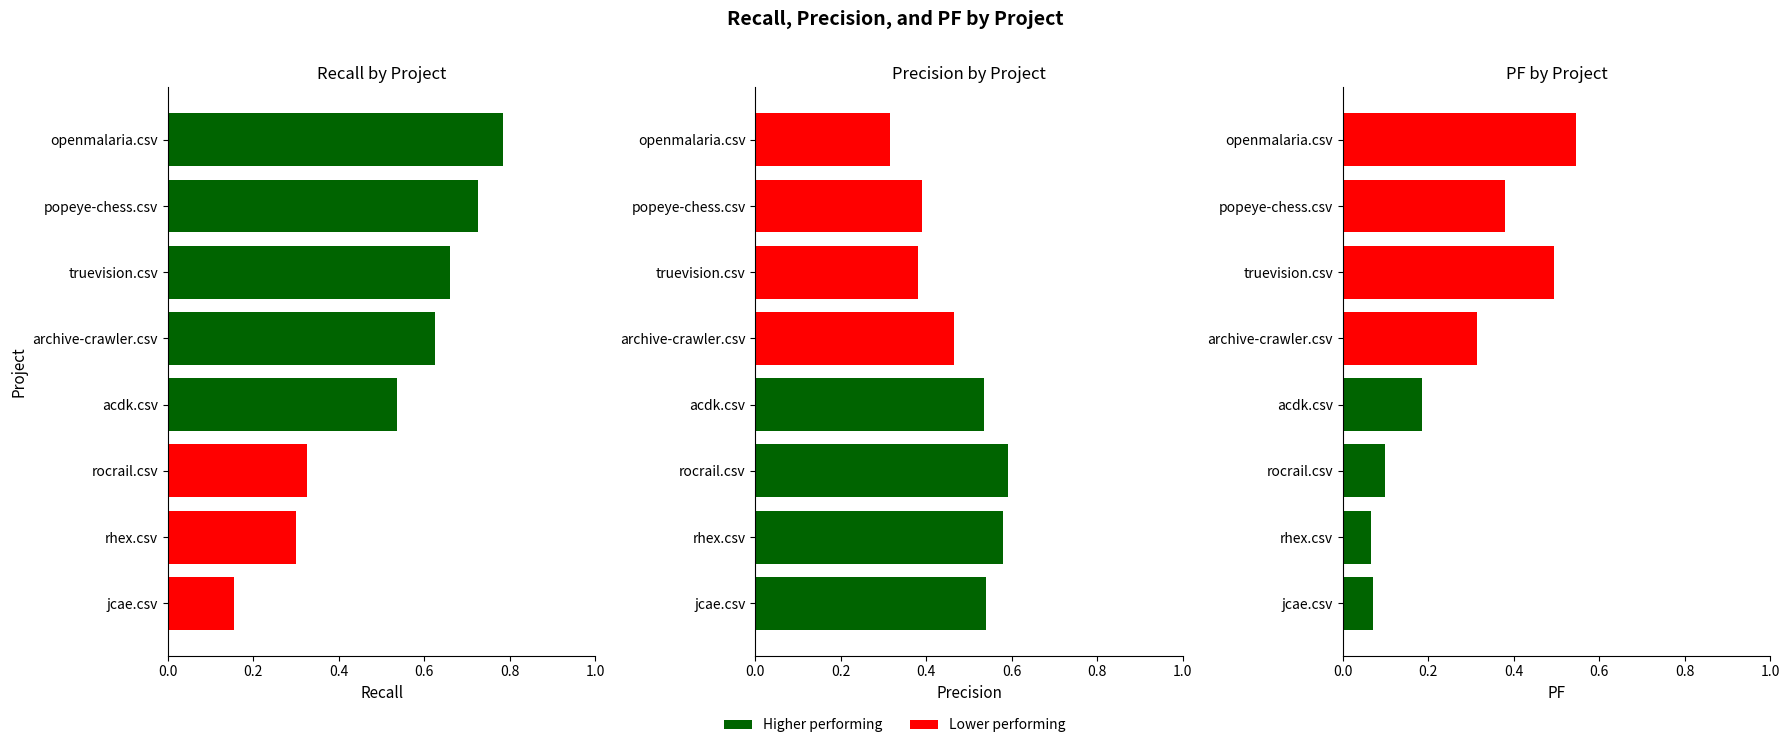

At rocrail.csv, list the series in order from smallest to largest.

pf, recall, precision